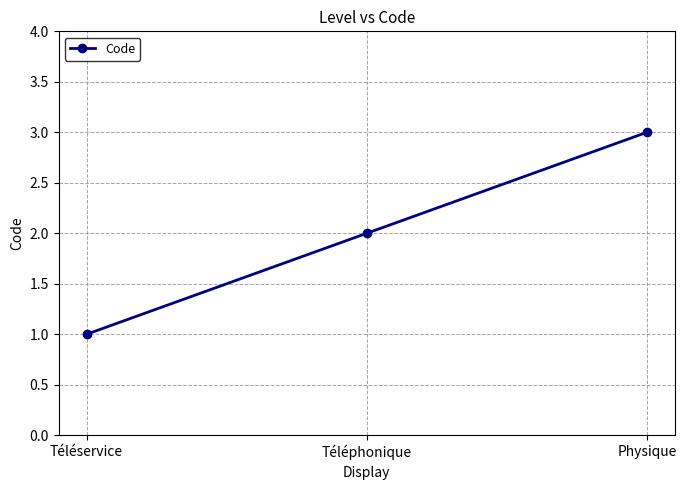

List the labels in order of value, largest first.

Physique, Téléphonique, Téléservice